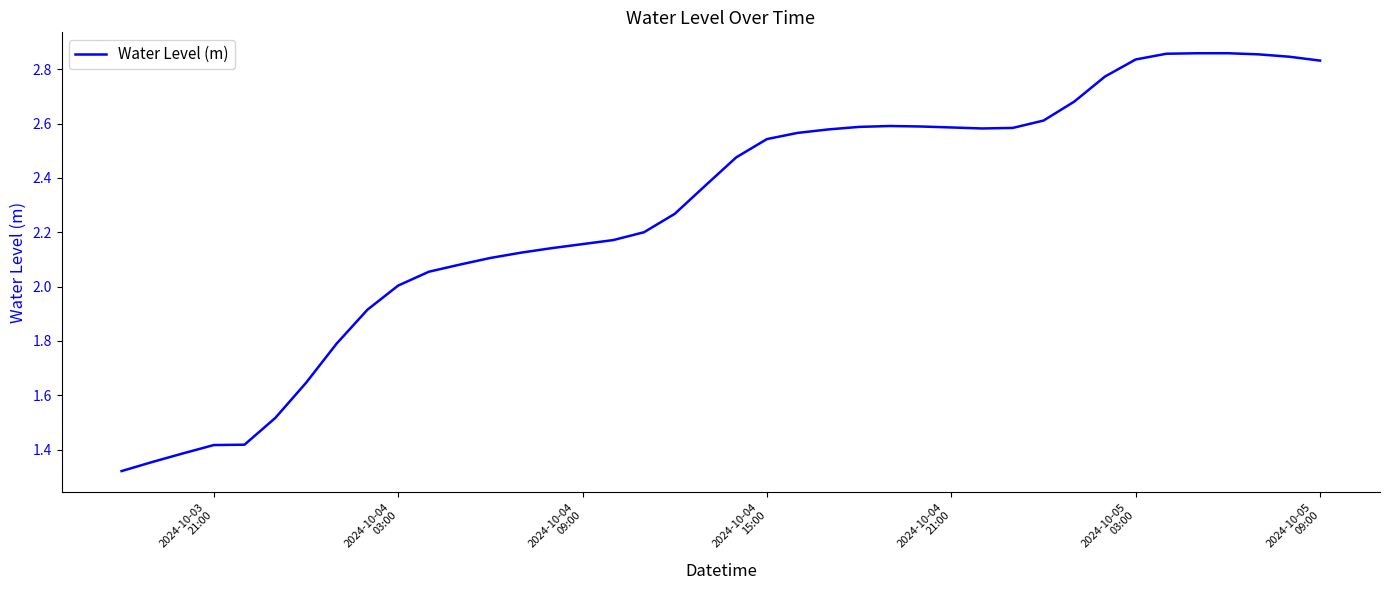

What is the difference between the maximum and minimum values?

1.5